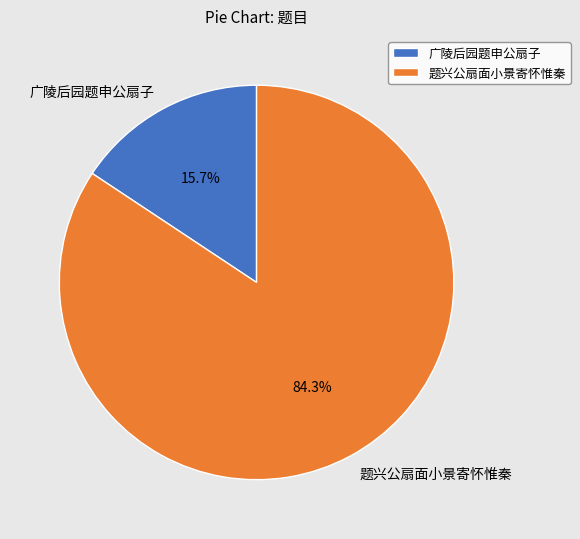

How many segments does this pie chart have?

2